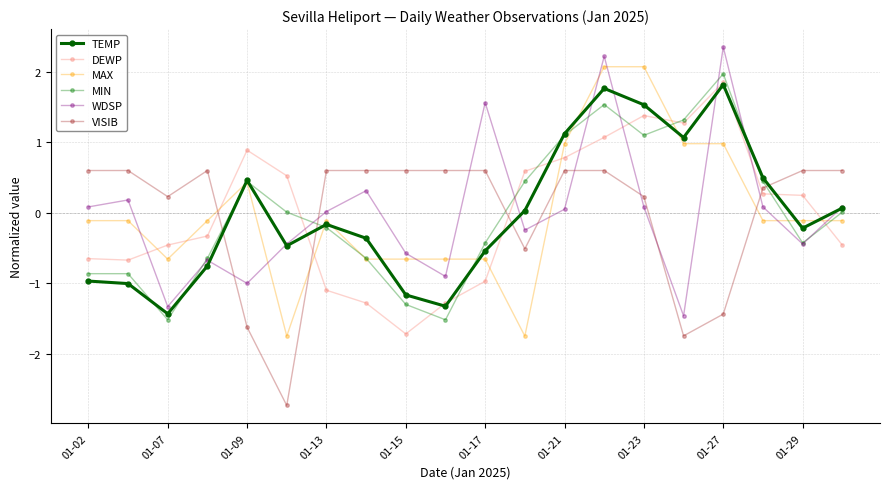

In VISIB, how many points are lower than both neighbors (excluding endpoints)?

4